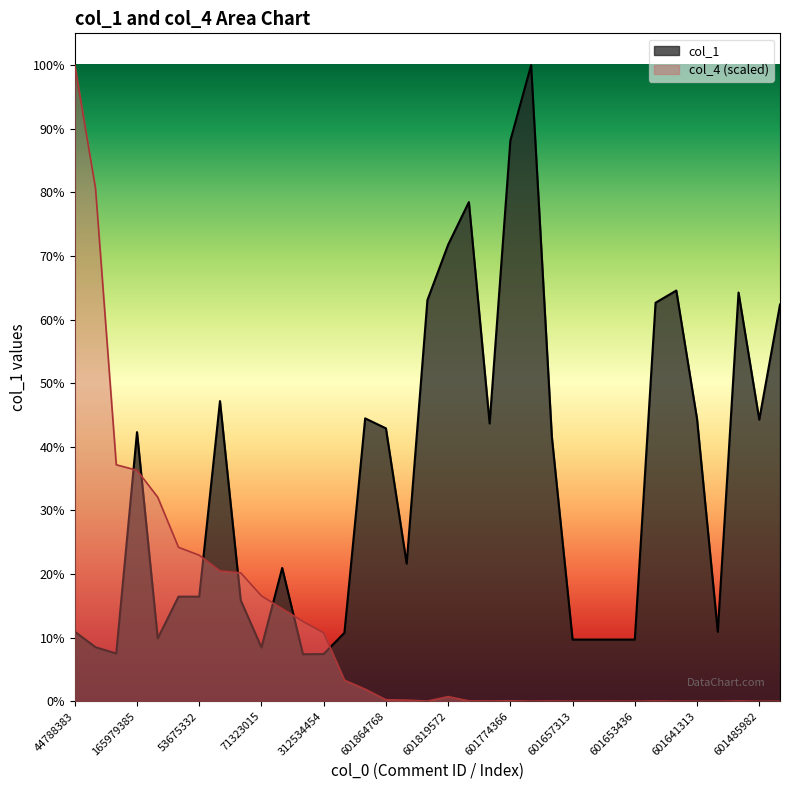

In col_4, how many points are higher than both neighbors (excluding endpoints)?

5